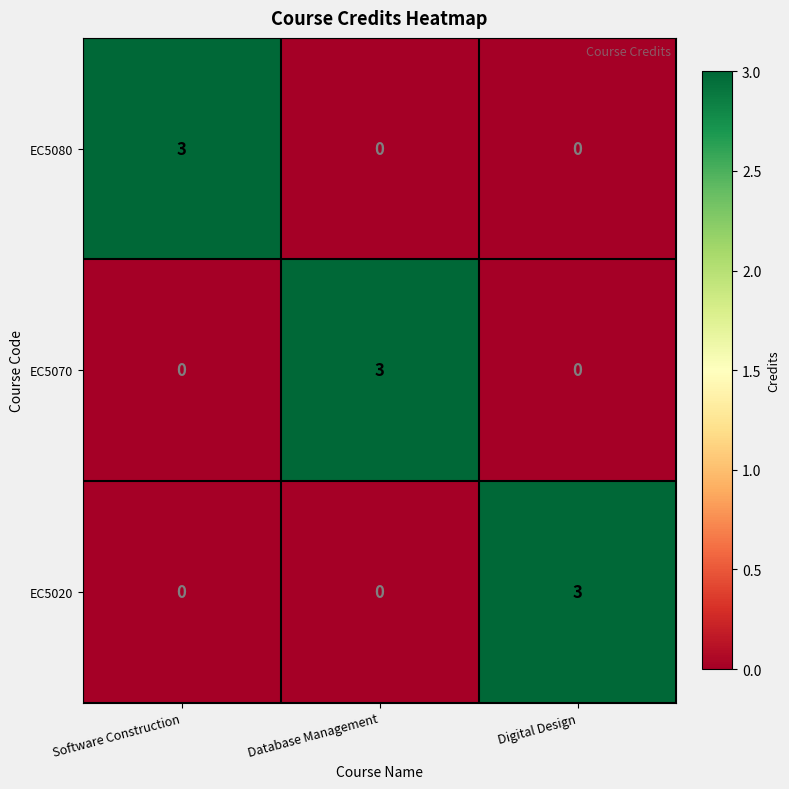

Reading right to left, extract all data points from this chart.

EC5080: Digital Design=0	Database Management=0	Software Construction=3
EC5070: Digital Design=0	Database Management=3	Software Construction=0
EC5020: Digital Design=3	Database Management=0	Software Construction=0